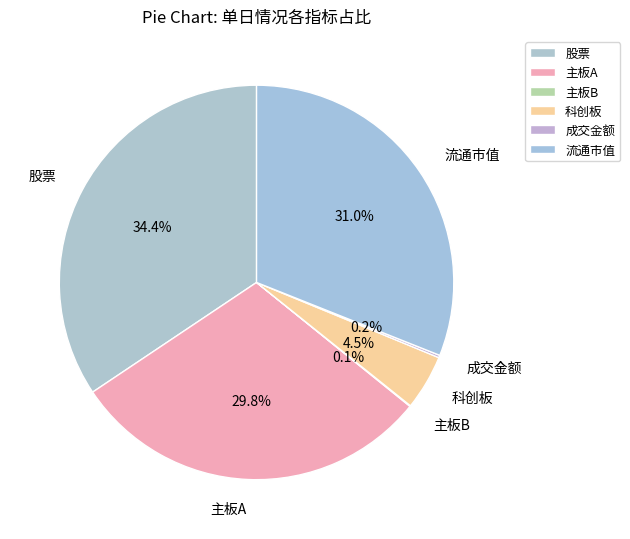

Count the number of slices in the pie.

6